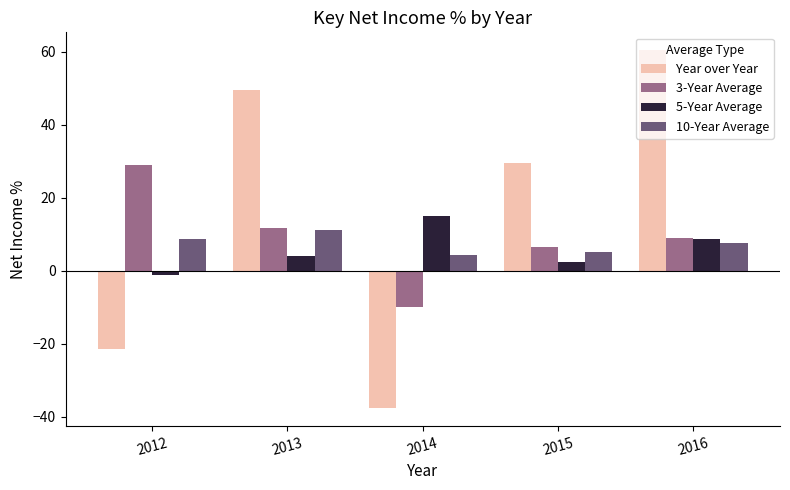

The Year over Year series shows -33.0 at 2012. True or false?

False